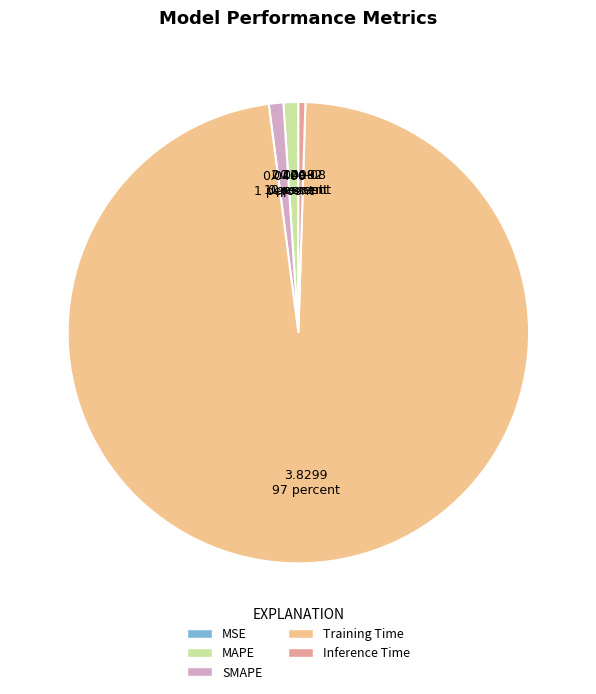

How many segments does this pie chart have?

5